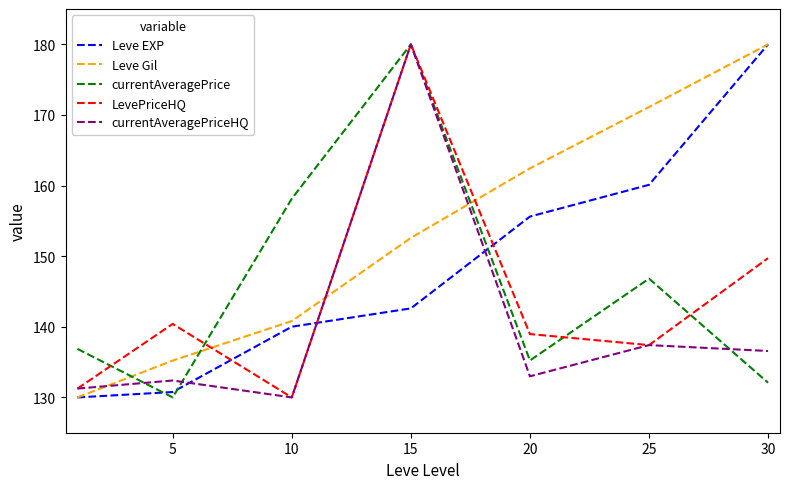

True or false: currentAveragePriceHQ and Leve Gil intersect in this chart.

True